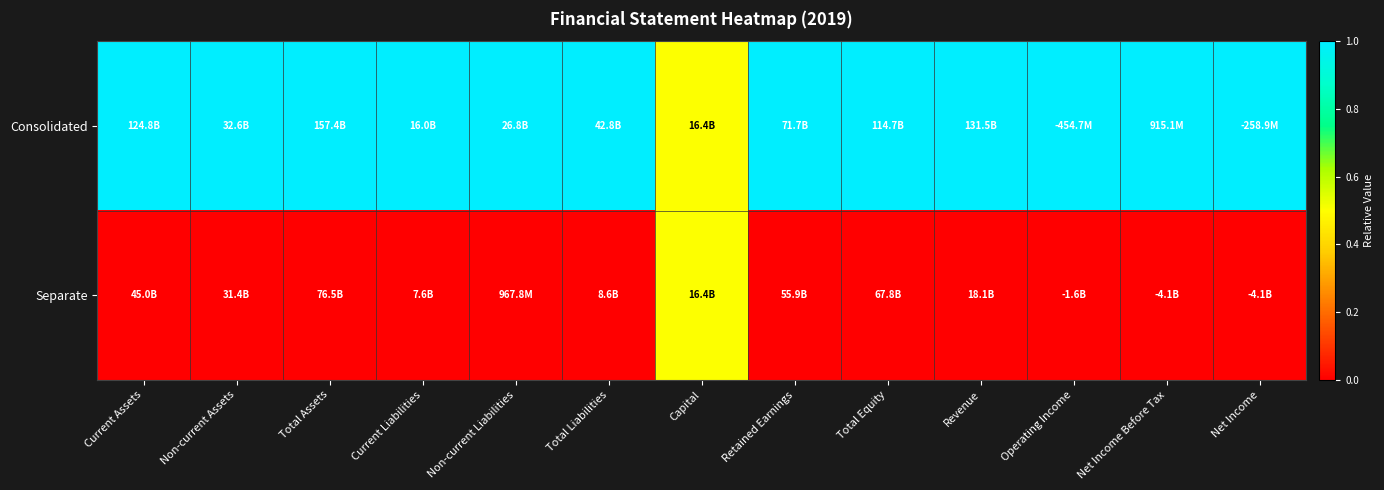

Which series changed the most between Total Assets and Retained Earnings?

Consolidated